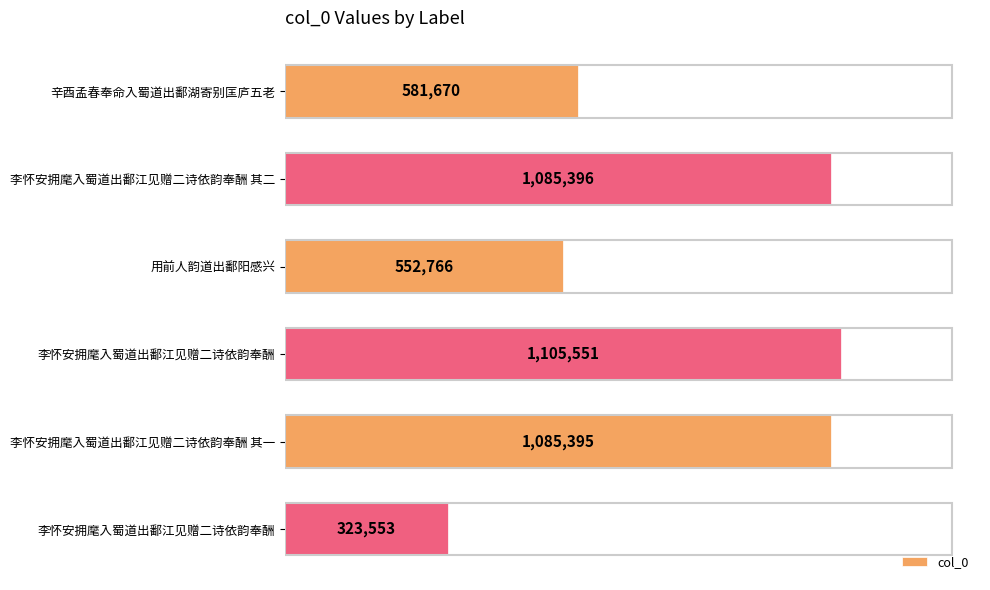

Are the bars horizontal?

Yes